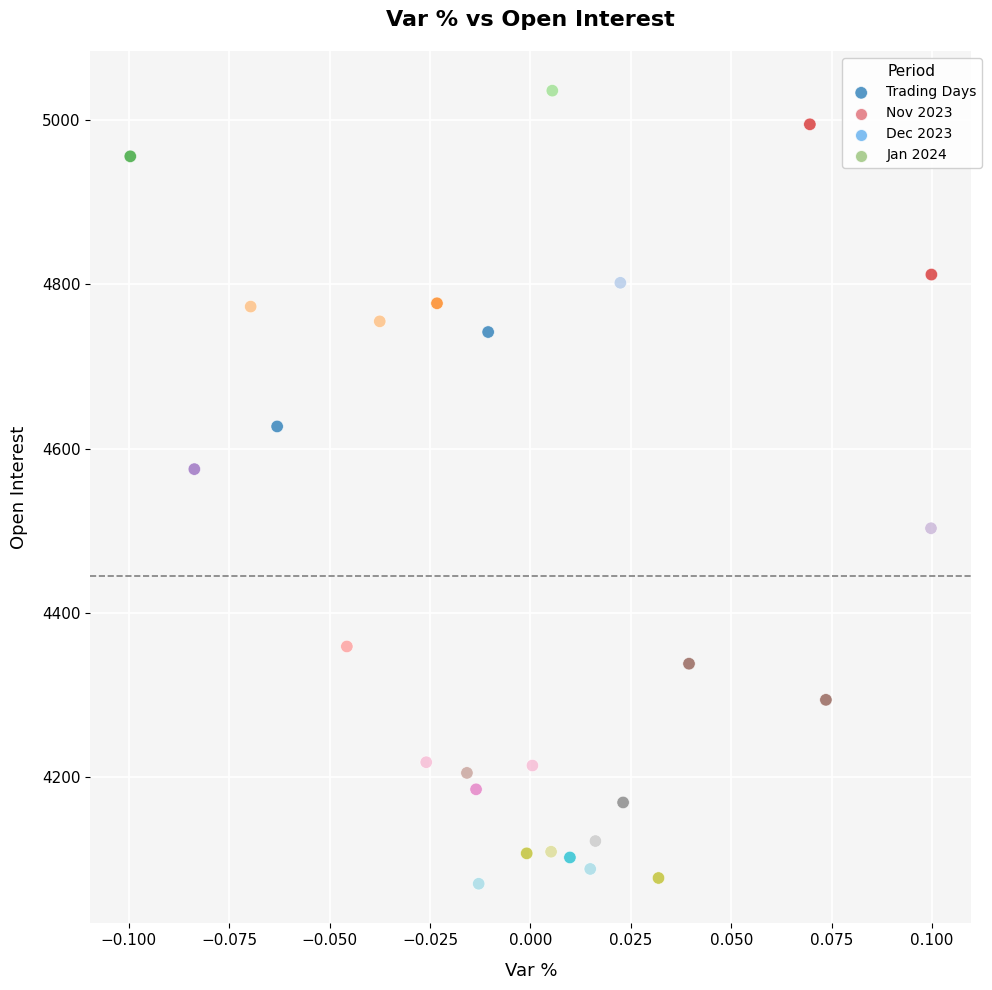

What is the range of Y values (max minus min)?

966